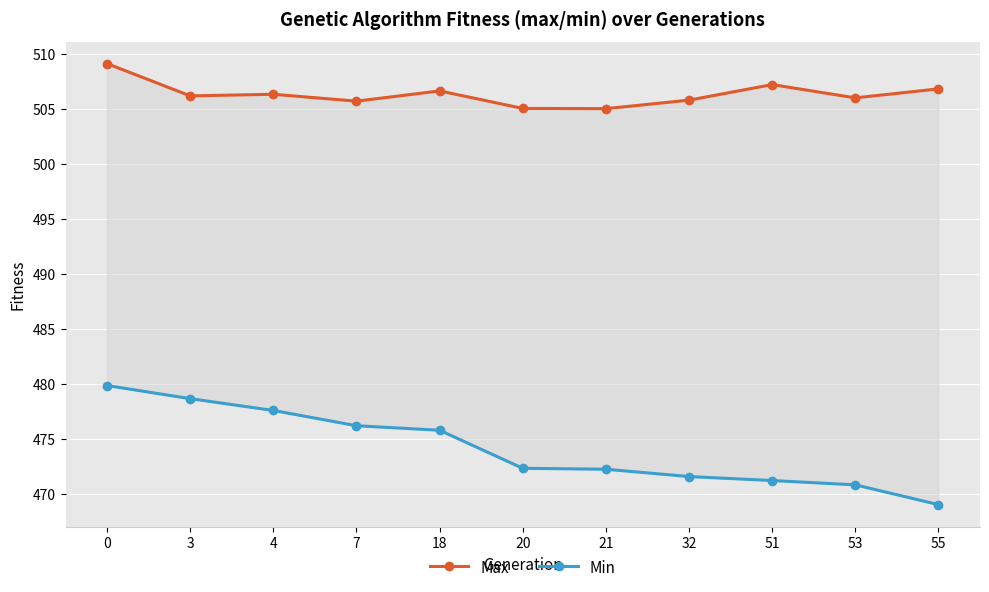

What is the value of the Max point at the 1st from the left?

509.1